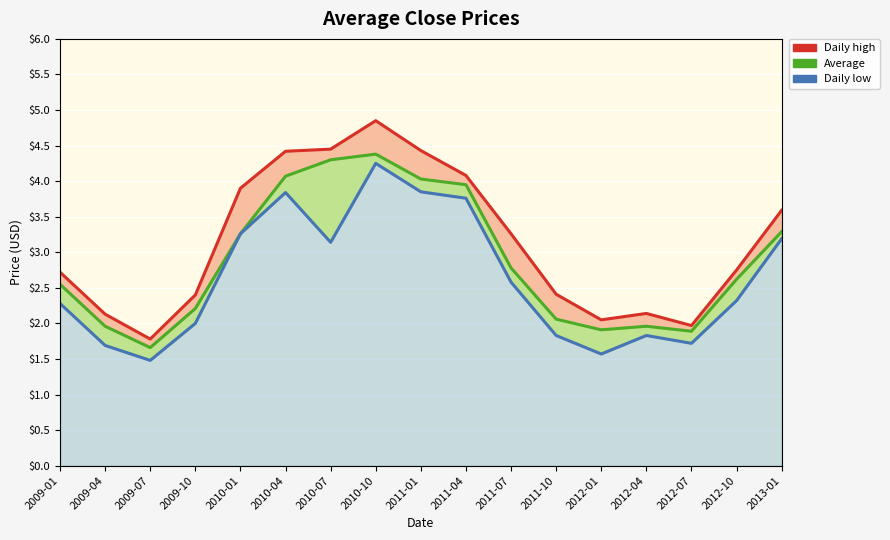

Is the value of Average at 2012-01 greater than the value of Daily high at 2010-07?

No